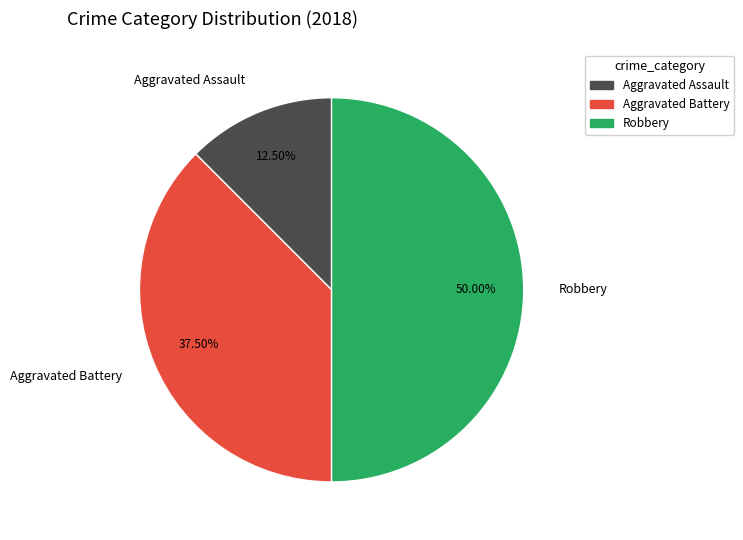

What is the largest slice in the pie chart?

Robbery